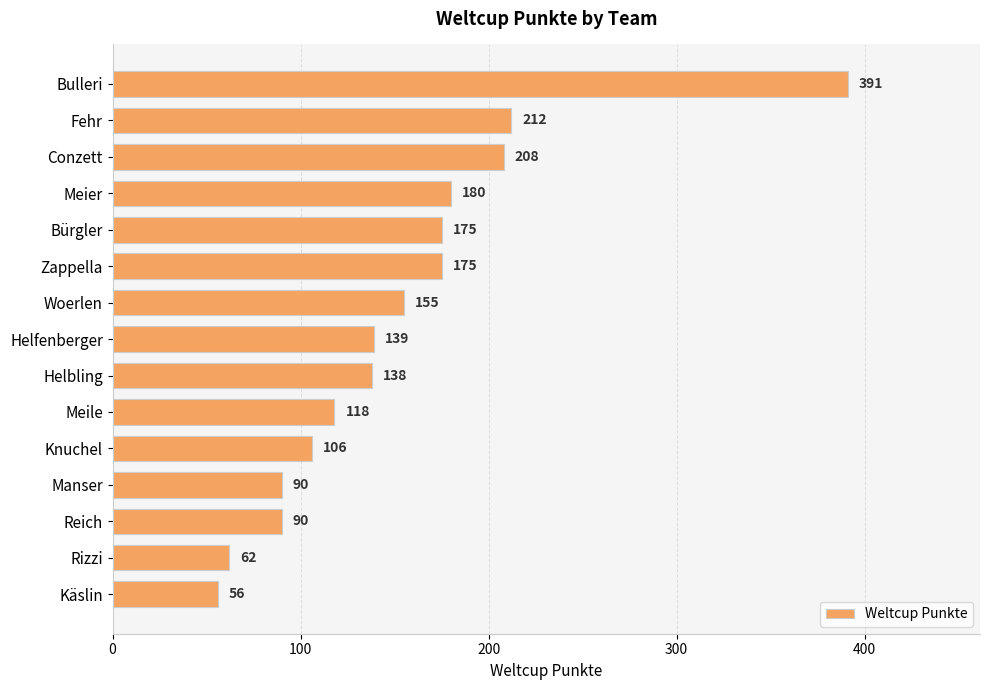

What position from the bottom is Manser?

4